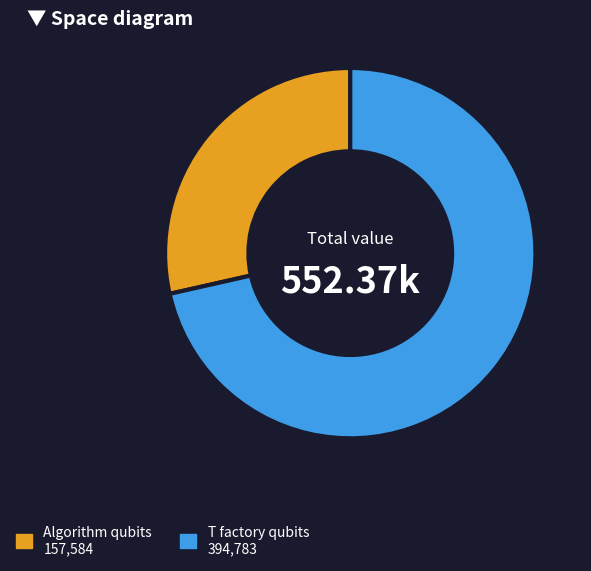

Is there any slice that represents more than half of the pie?

Yes